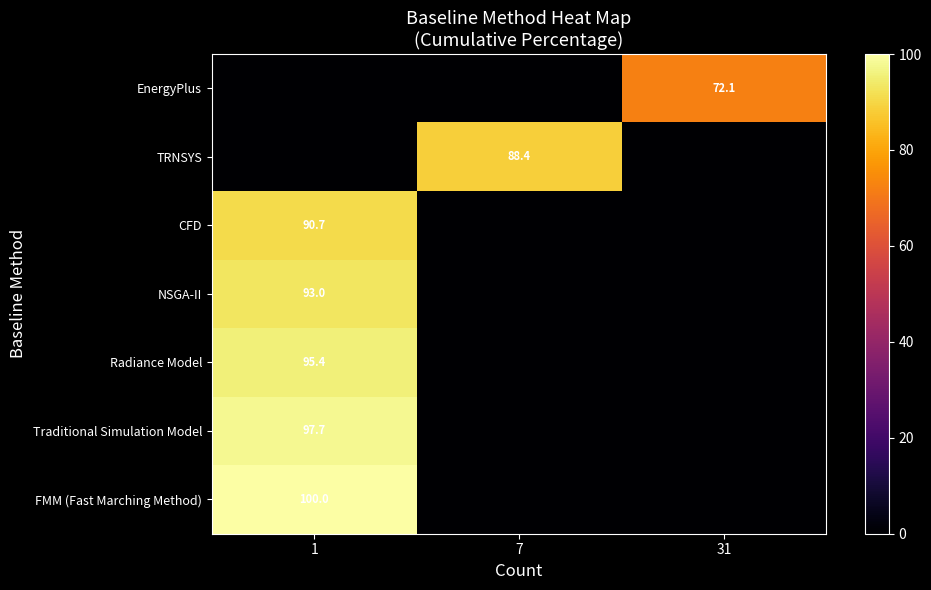

At how many categories does at least one series exceed 41?

3